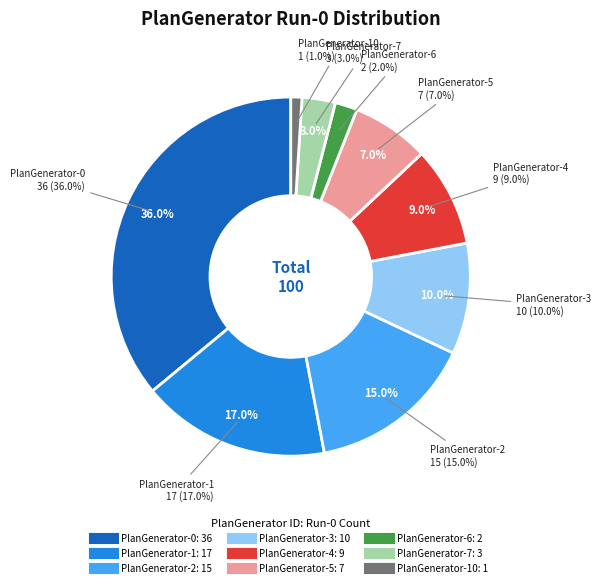

How many segments does this pie chart have?

9